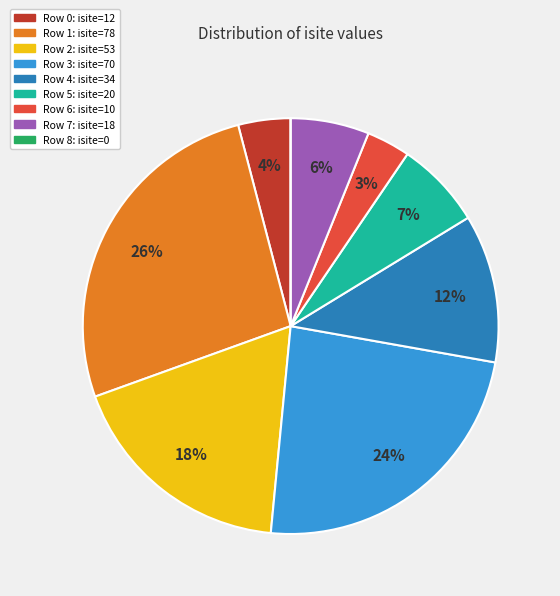

To the nearest percent, what is the difference between the largest and smallest slice percentages?

26%